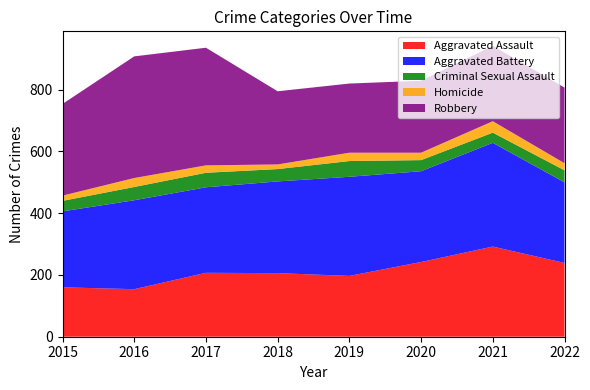

Reading left to right, list all the values displayed in this chart.

Aggravated Assault: 2015=160	2016=154	2017=207	2018=206	2019=197	2020=242	2021=292	2022=239
Aggravated Battery: 2015=246	2016=288	2017=277	2018=297	2019=321	2020=294	2021=336	2022=261
Criminal Sexual Assault: 2015=34	2016=43	2017=47	2018=40	2019=51	2020=36	2021=33	2022=39
Homicide: 2015=17	2016=29	2017=24	2018=15	2019=27	2020=24	2021=37	2022=23
Robbery: 2015=297	2016=394	2017=381	2018=237	2019=224	2020=233	2021=244	2022=245